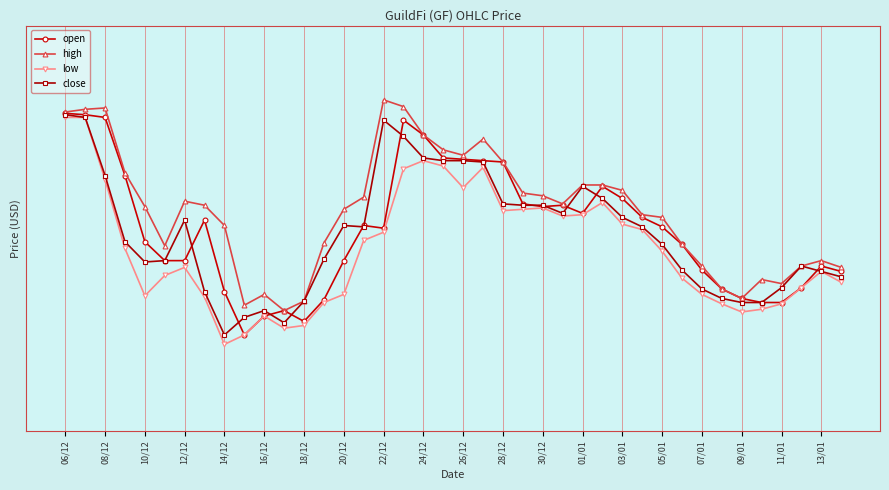

What are all the series names shown in the legend?

open, high, low, close